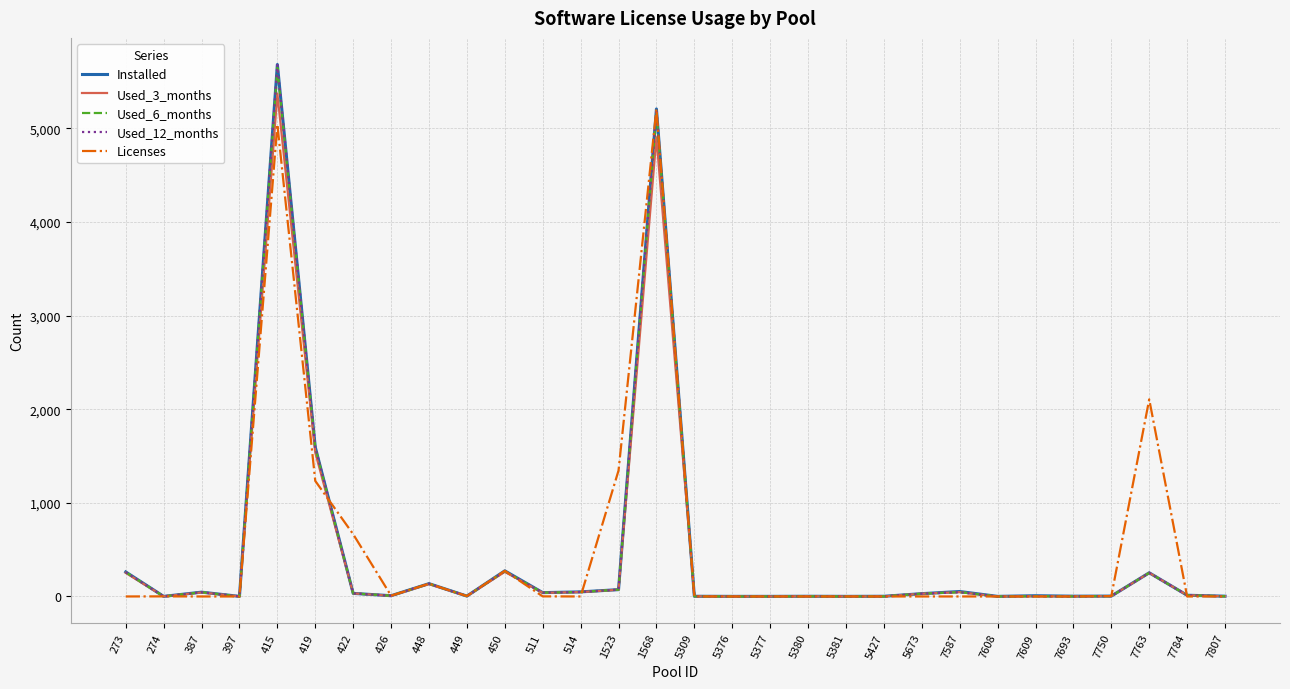

True or false: Used_12_months has a value of 46 at 7587.

True